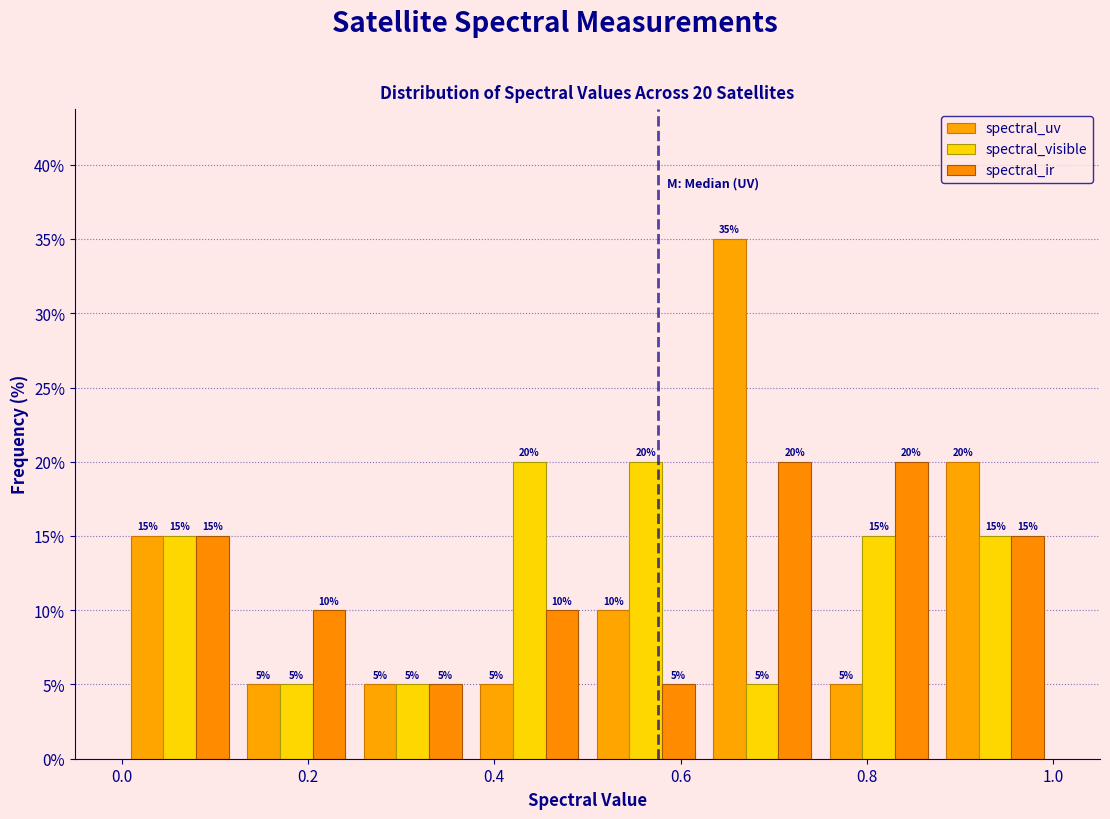

In the spectral_uv series, which range on the x-axis has the tallest bar?

0.625 to 0.750